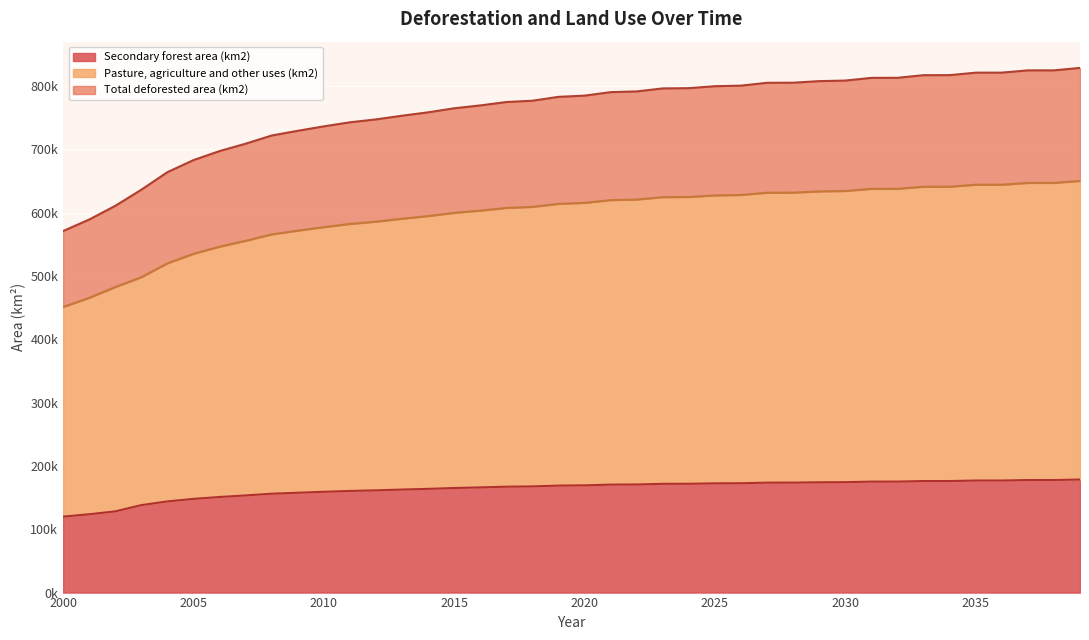

At how many categories does at least one series exceed 516060?

40